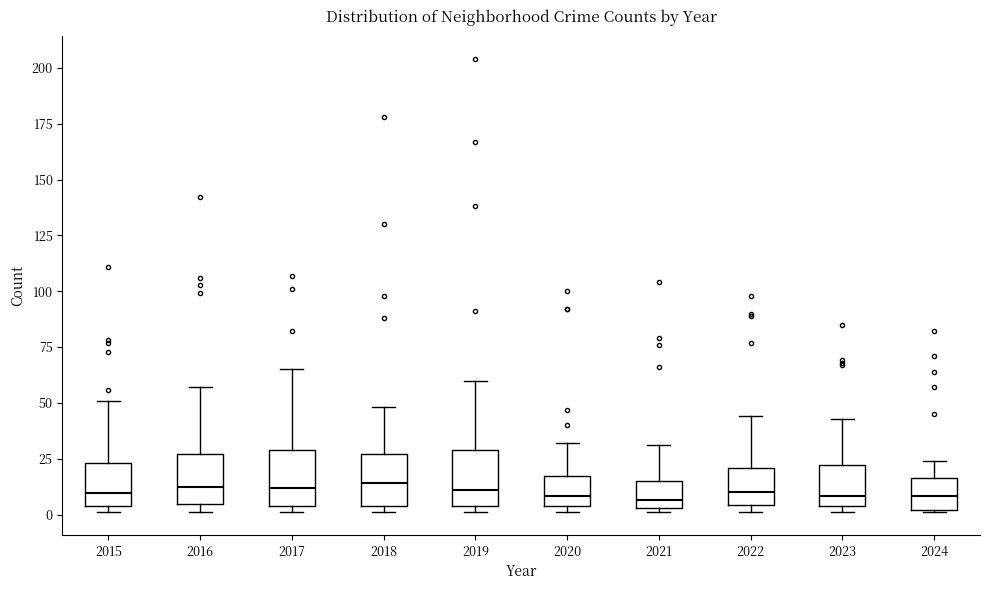

Where is the upper edge of the box at x = 2022 on the y-axis? The values are not printed on the chart, so give them approximately, as read against the axis.

20